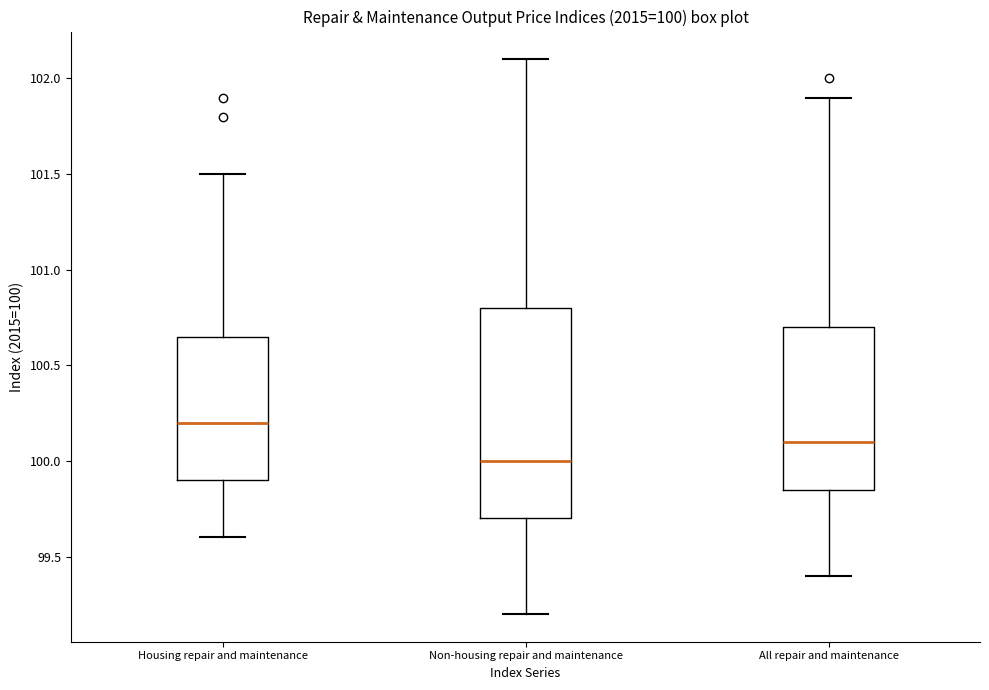

Which box is the tallest, from its lower edge to its upper edge?

Non-housing repair and maintenance